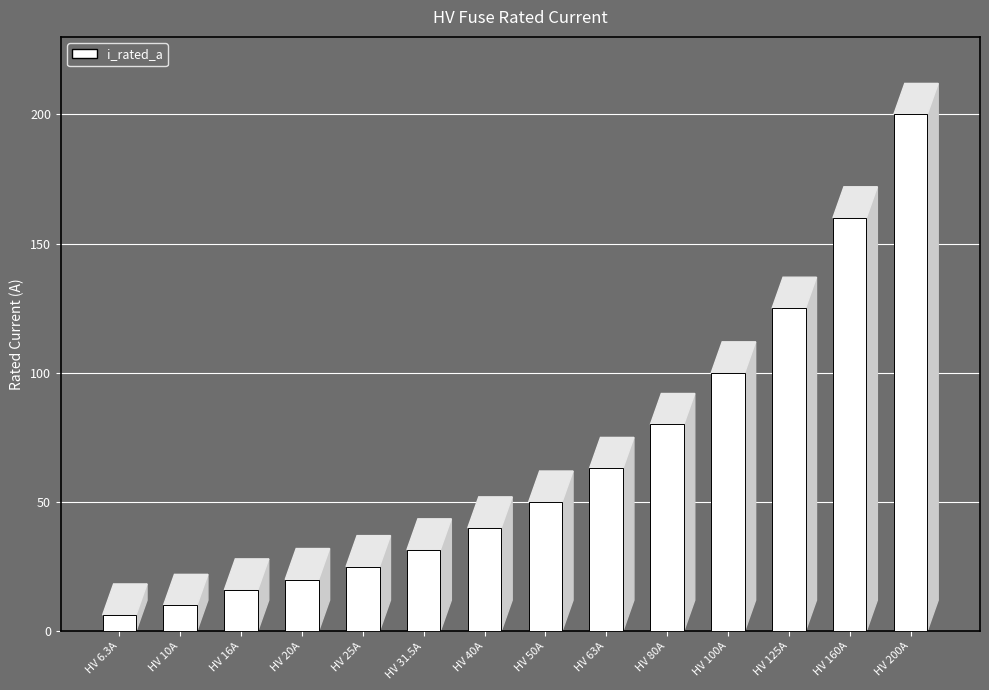

List the labels in order of value, largest first.

HV 200A, HV 160A, HV 125A, HV 100A, HV 80A, HV 63A, HV 50A, HV 40A, HV 31.5A, HV 25A, HV 20A, HV 16A, HV 10A, HV 6.3A